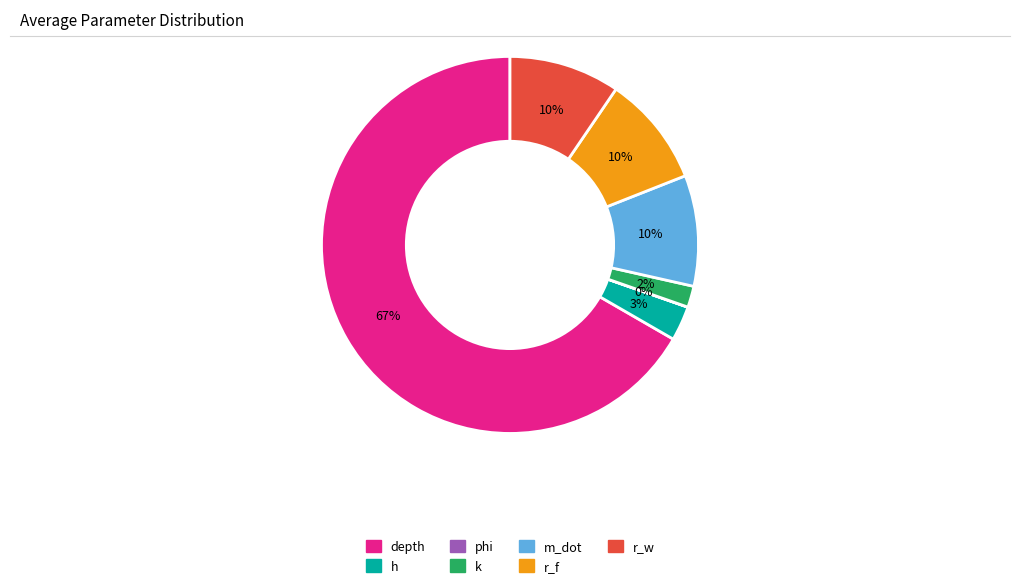

To the nearest percent, what is the average slice percentage?

14%